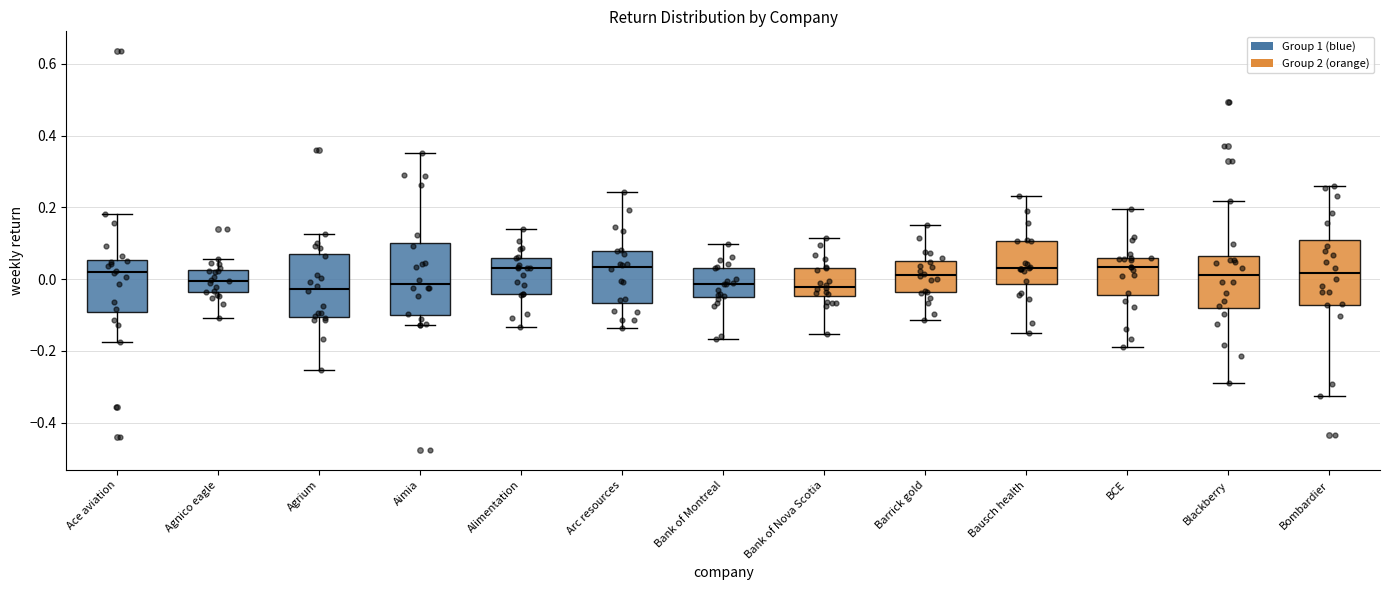

Reading left to right, transcribe this box plot: for each box, give where its median line is, the range the box spans, and where its two whiskers end, as read against the y-axis. The values are not printed on the chart, so give them approximately, as read against the axis.

Ace aviation: median 0.02, box -0.10 to 0.06, whiskers -0.18 to 0.18
Agnico eagle: median 0.00, box -0.04 to 0.02, whiskers -0.10 to 0.06
Agrium: median -0.02, box -0.10 to 0.08, whiskers -0.26 to 0.12
Aimia: median -0.02, box -0.10 to 0.10, whiskers -0.12 to 0.36
Alimentation: median 0.02, box -0.04 to 0.06, whiskers -0.14 to 0.14
Arc resources: median 0.04, box -0.06 to 0.08, whiskers -0.14 to 0.24
Bank of Montreal: median -0.02, box -0.04 to 0.04, whiskers -0.16 to 0.10
Bank of Nova Scotia: median -0.02, box -0.04 to 0.04, whiskers -0.16 to 0.12
Barrick gold: median 0.02, box -0.04 to 0.06, whiskers -0.12 to 0.16
Bausch health: median 0.04, box -0.02 to 0.10, whiskers -0.14 to 0.24
BCE: median 0.04, box -0.04 to 0.06, whiskers -0.20 to 0.20
Blackberry: median 0.02, box -0.08 to 0.06, whiskers -0.28 to 0.22
Bombardier: median 0.02, box -0.08 to 0.10, whiskers -0.32 to 0.26